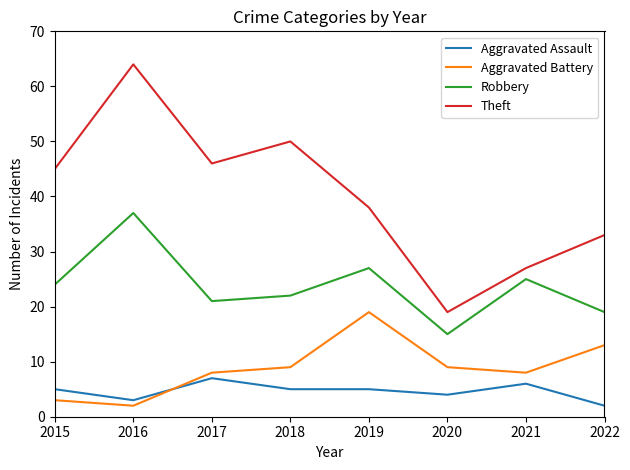

Which series has the widest spread of values?

Theft